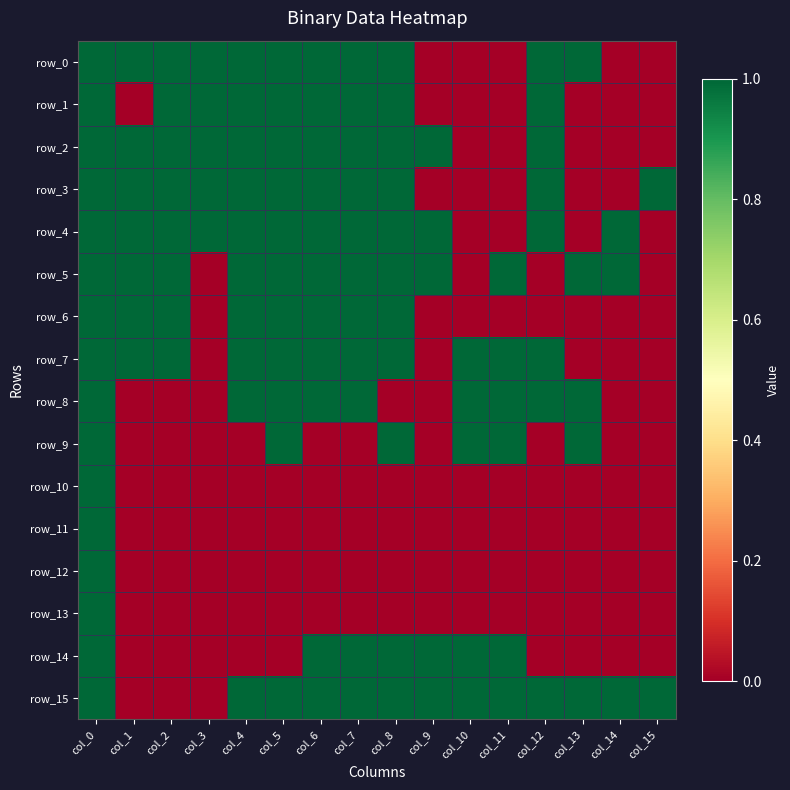

What is the difference between the row_3 values at col_4 and col_11?

1